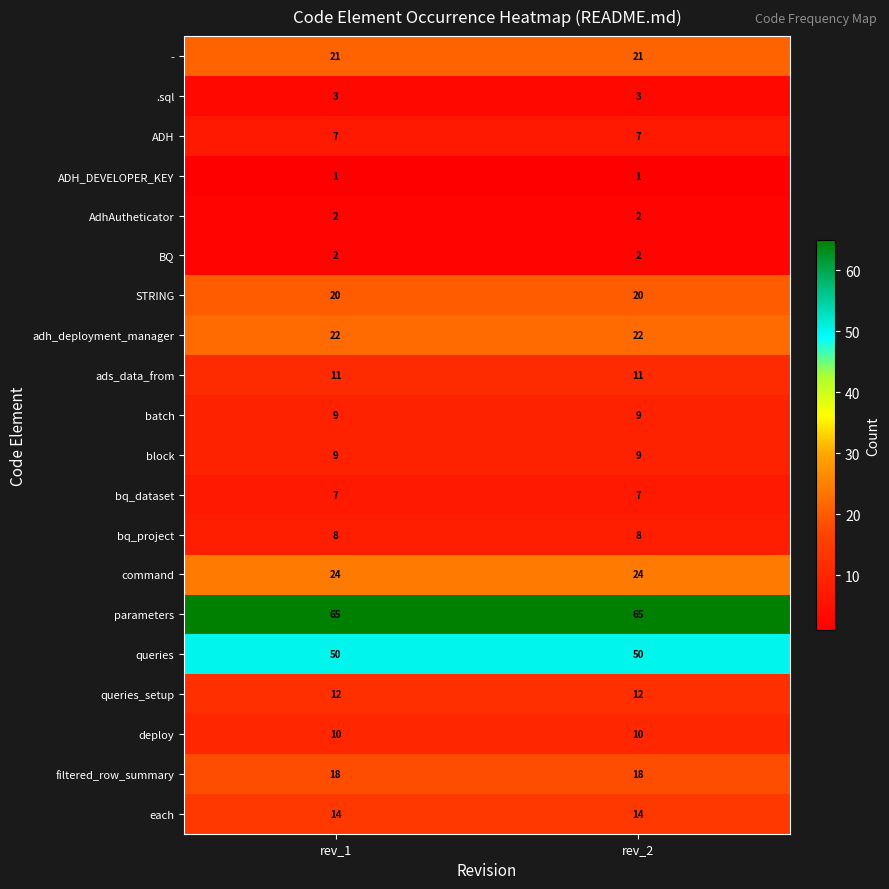

What is the minimum value for block?

9